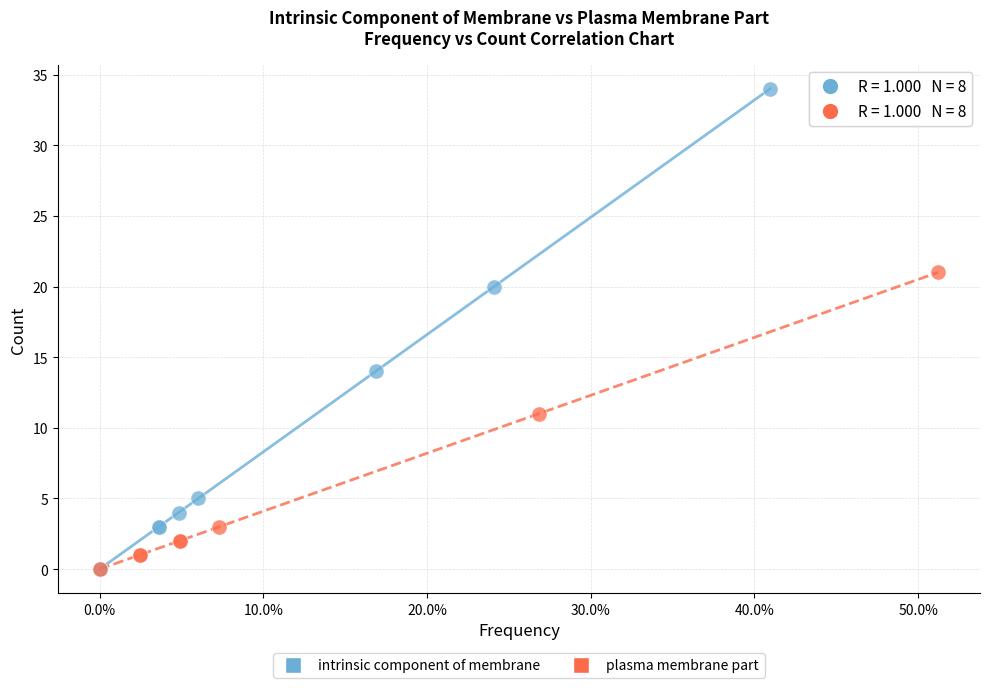

Which series has the widest spread of Y values?

intrinsic component of membrane